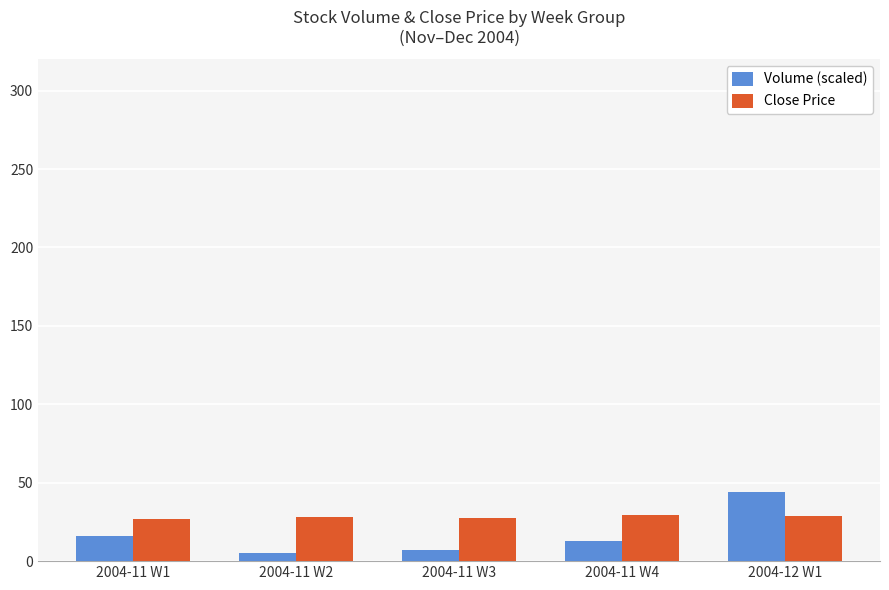

How many bars are there in each group?

2